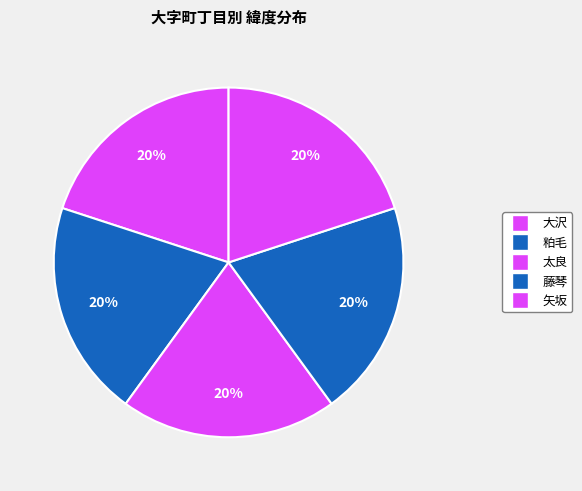

How many segments does this pie chart have?

5